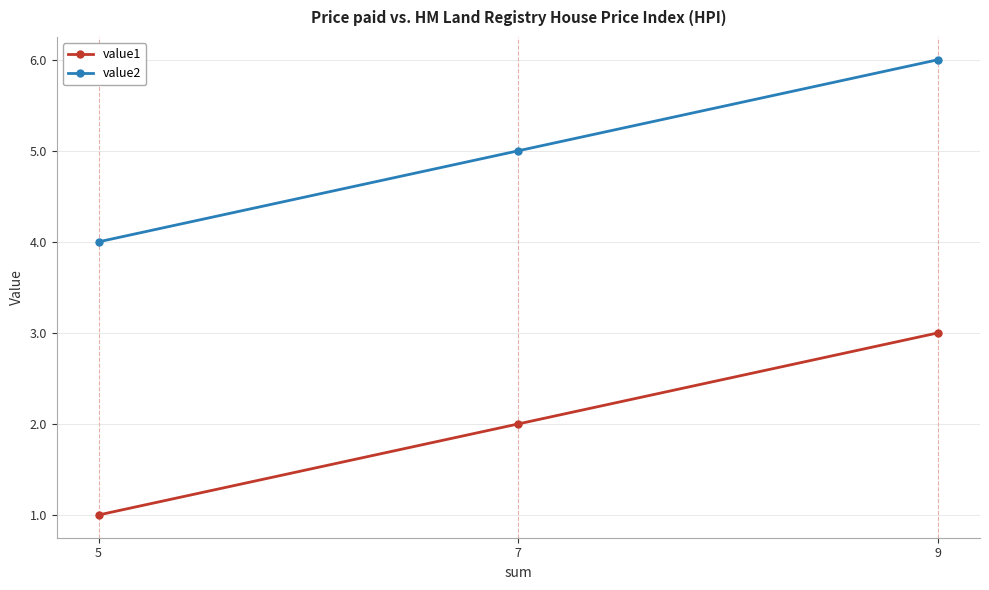

The value2 series shows 8 at 9. True or false?

False